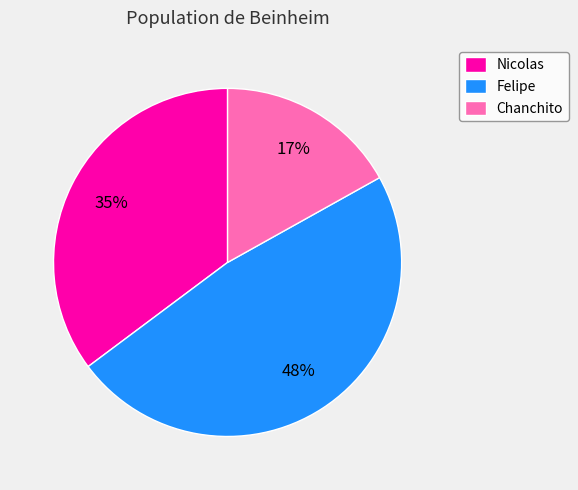

Rank the categories by value from highest to lowest.

Felipe, Nicolas, Chanchito